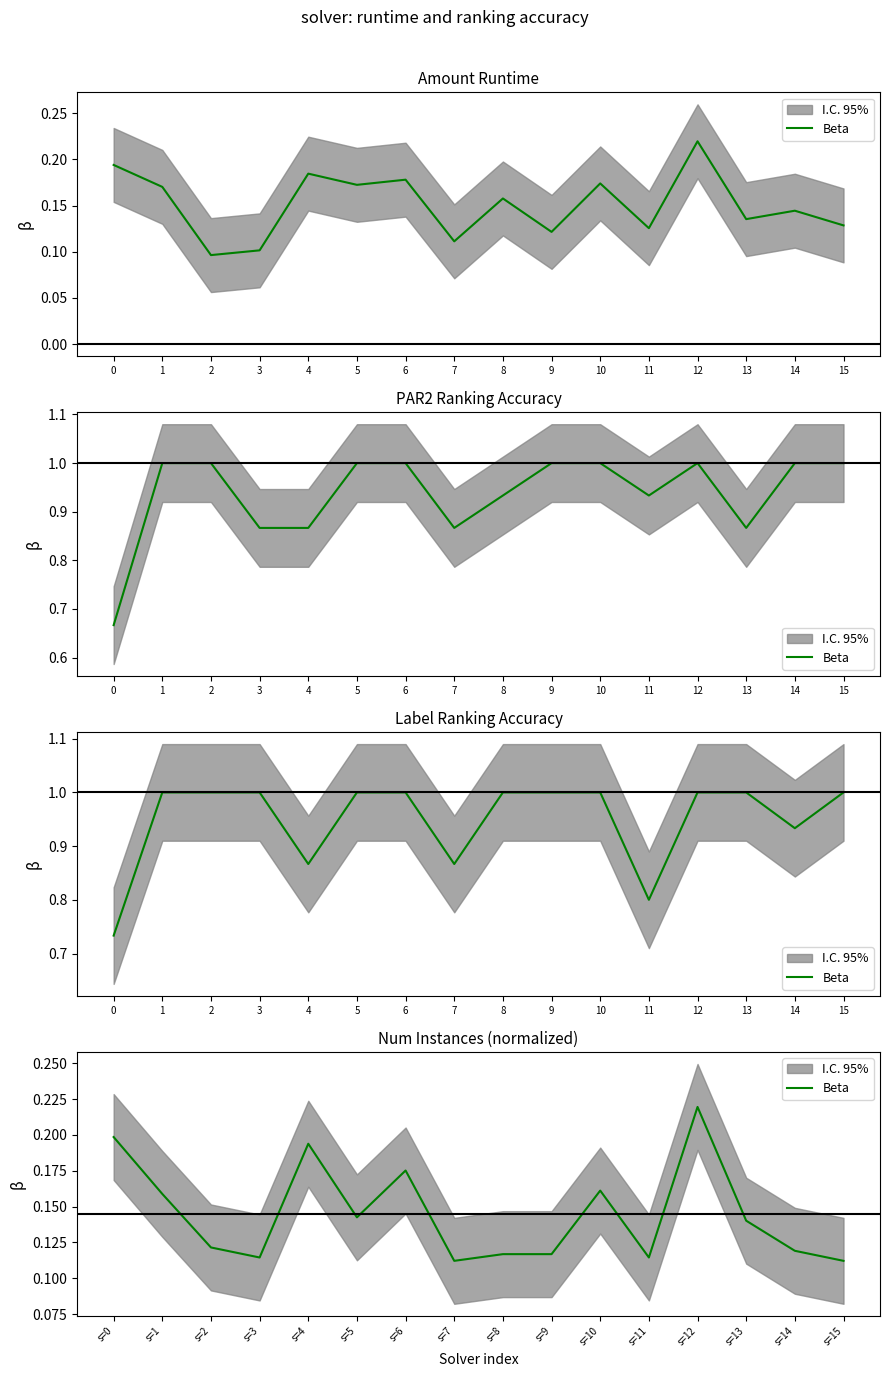

Which label corresponds to the smallest value in the chart?

s=7